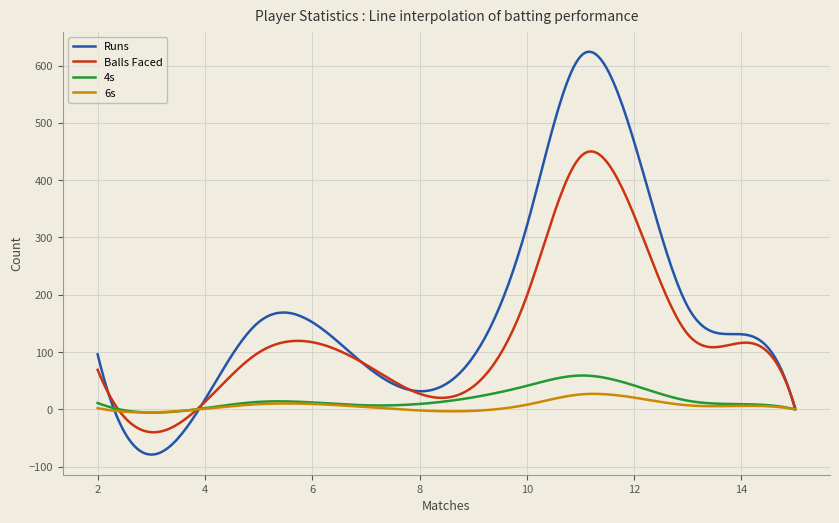

Which series has the largest total across all categories?

Runs